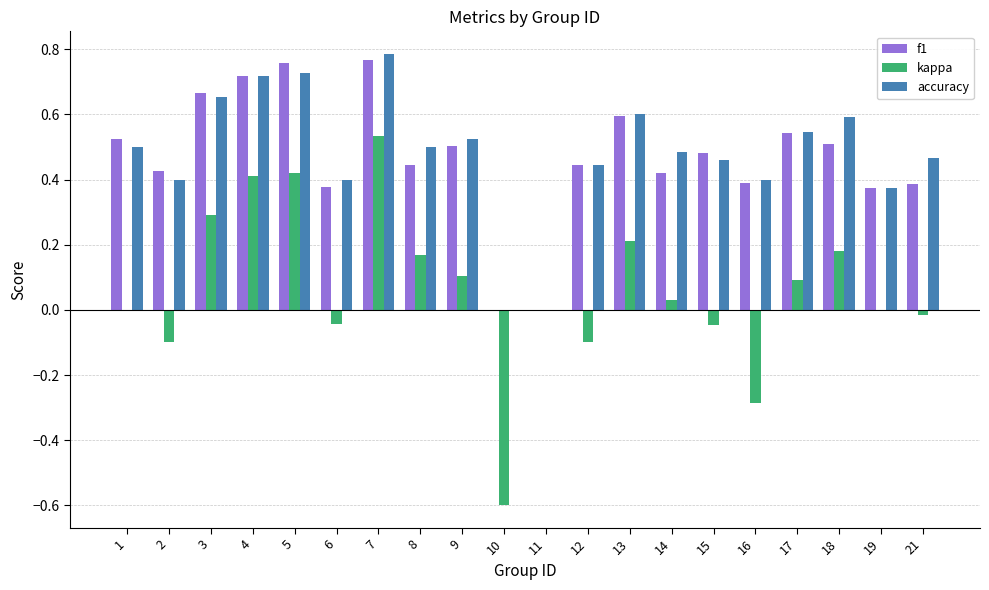

Count the f1 values in the range 0 to 1.

20